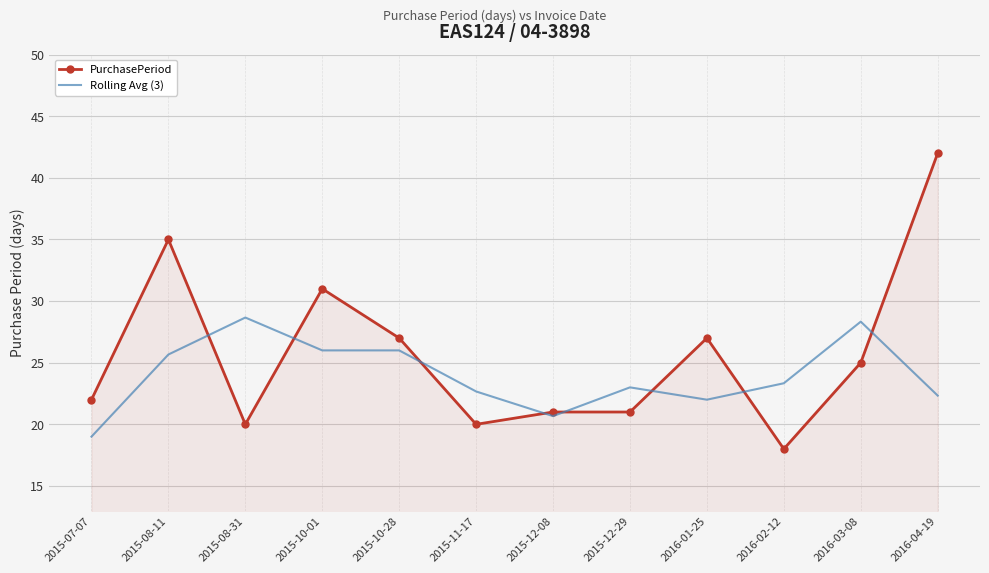

What position from the right is 2016-04-19?

1